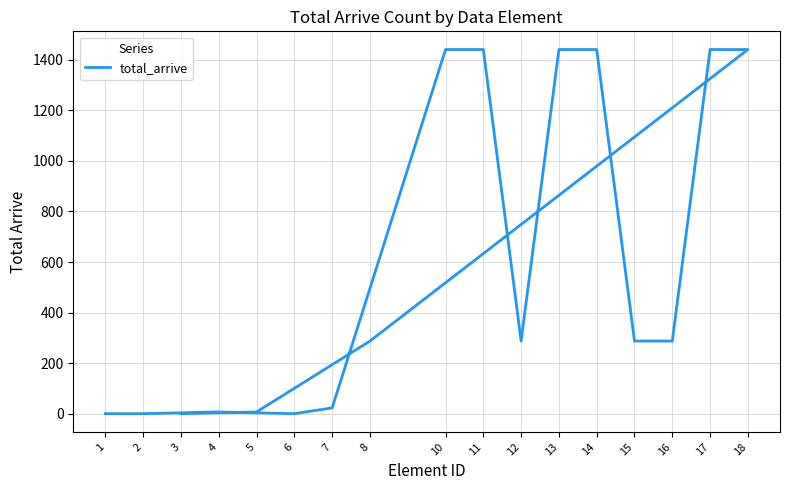

Where does the data first go above 288?

10